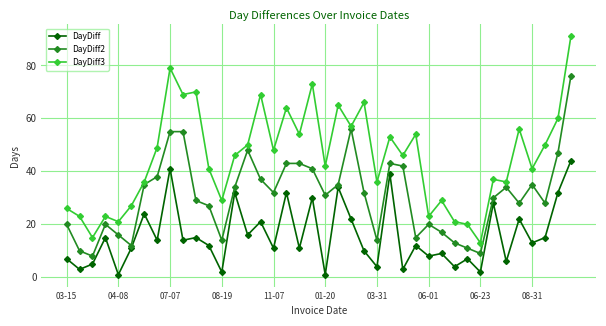

Does the chart display data point markers on the line(s)?

Yes